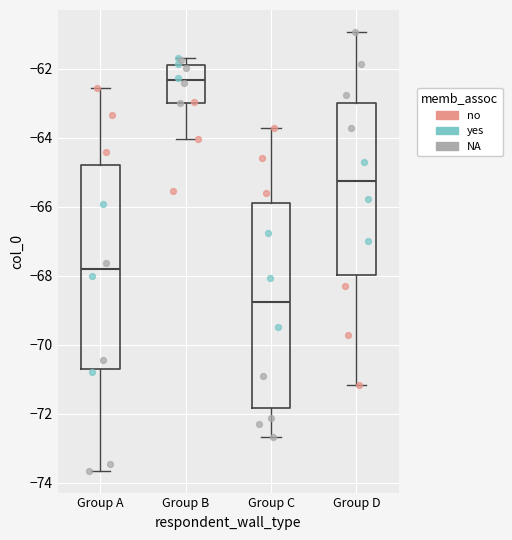

Where is the upper edge of the box for Group B on the y-axis? The values are not printed on the chart, so give them approximately, as read against the axis.

-61.8